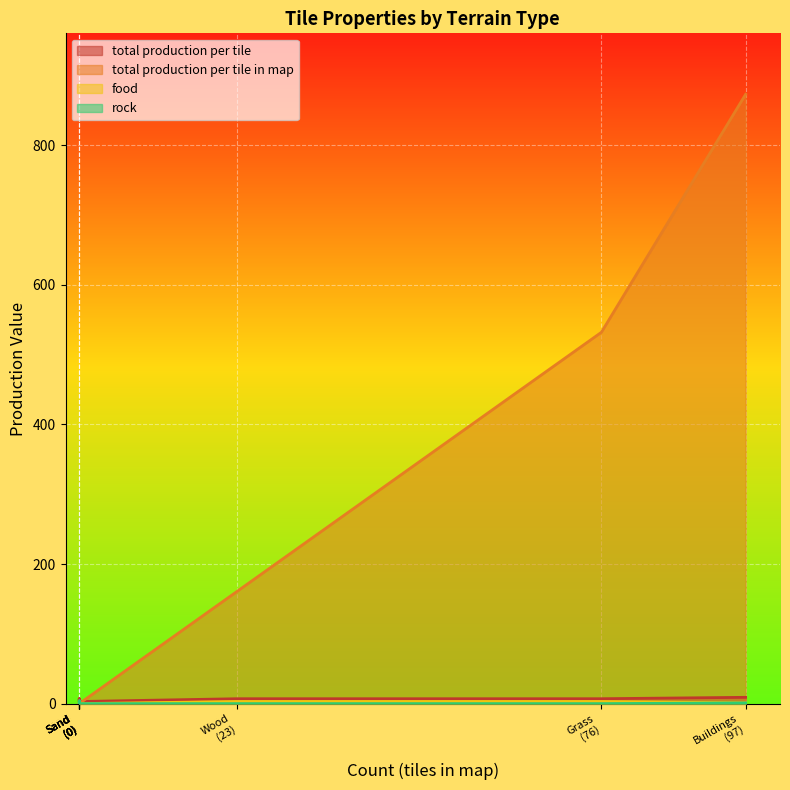

True or false: food has more than 2 points higher than both neighbors.

False